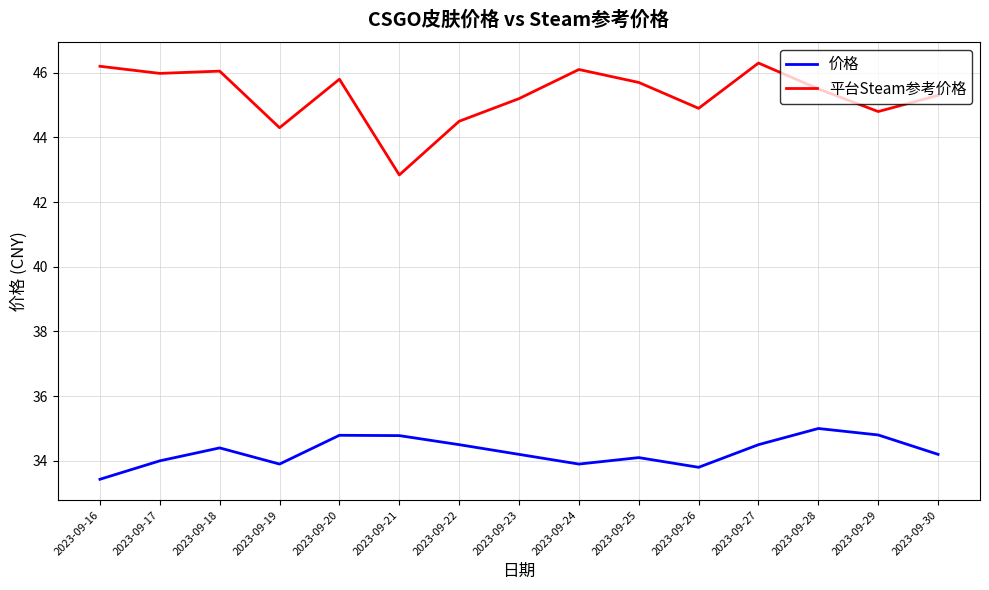

What is the minimum value for 价格?

33.4